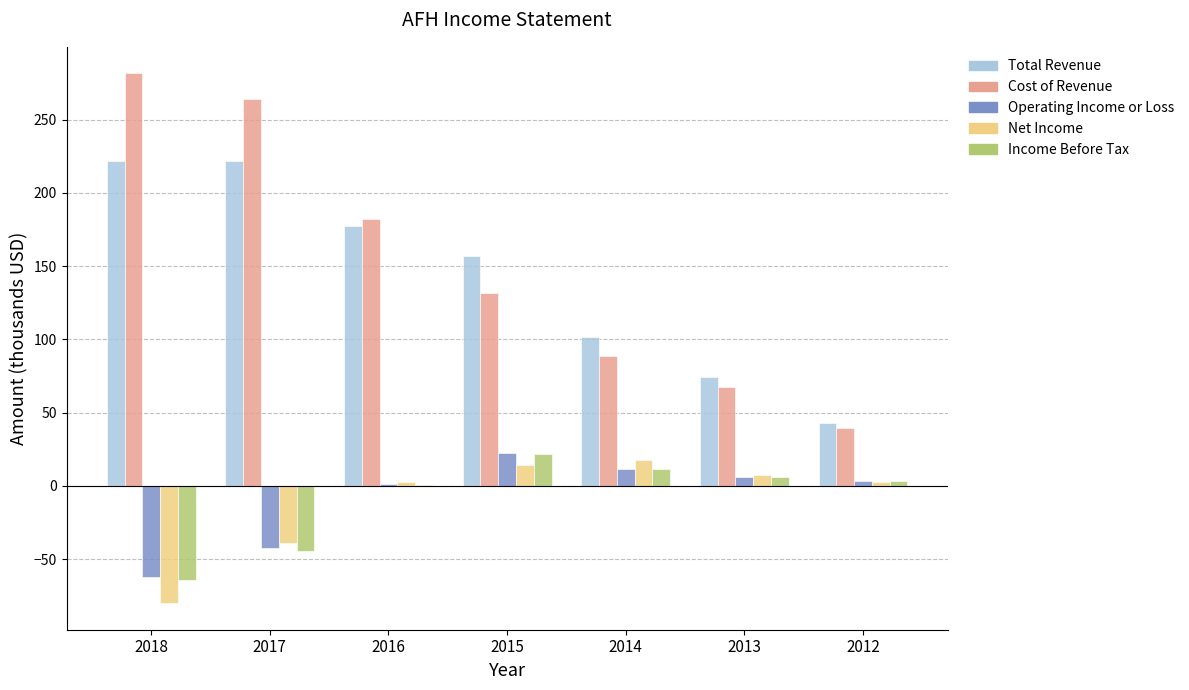

What is the sum of all Total Revenue values?

996.7